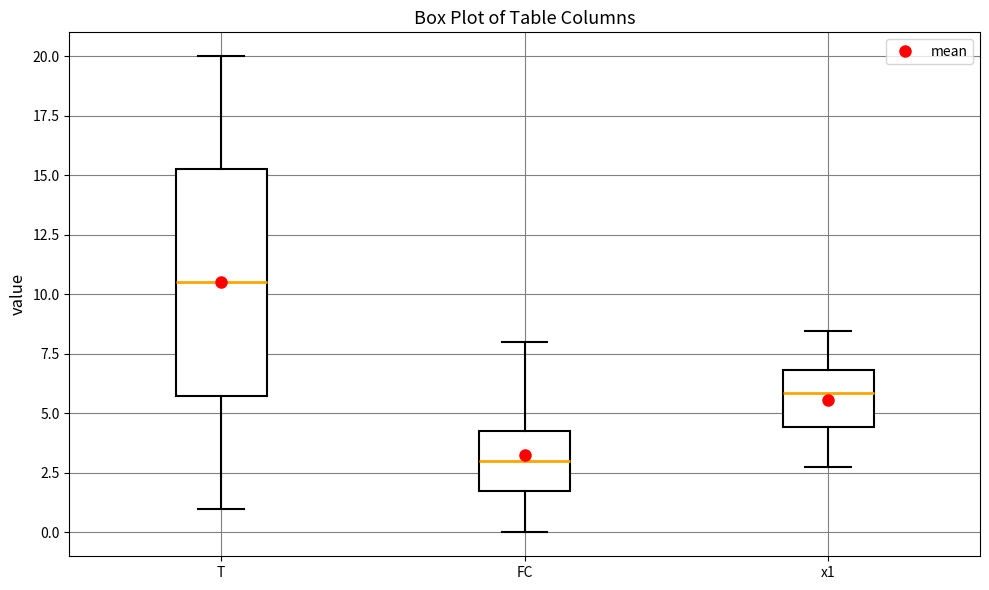

Reading left to right, read every box against the y-axis: the position of its median line, the range the box covers, and the ends of its whiskers. The values are not printed on the chart, so give them approximately, as read against the axis.

T: median 10.5, box 6.0 to 15.5, whiskers 1.0 to 20.0
FC: median 3.0, box 2.0 to 4.5, whiskers 0.0 to 8.0
x1: median 6.0, box 4.5 to 7.0, whiskers 3.0 to 8.5